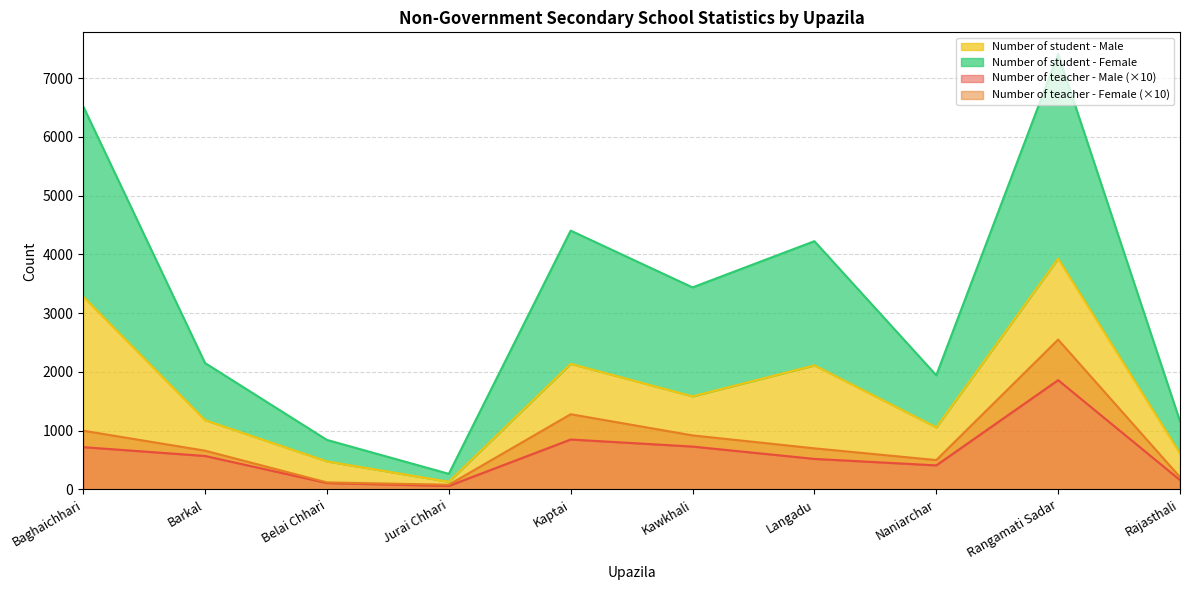

What is the difference between the maximum and minimum values in the Number of teacher - Male series?

1800